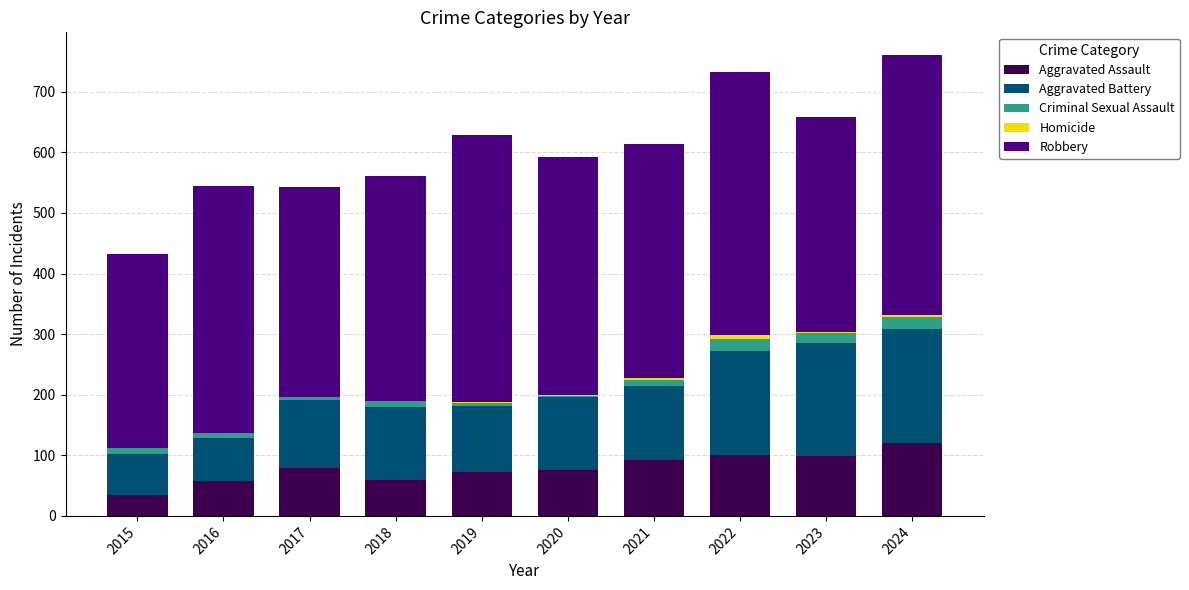

True or false: Aggravated Assault has a value of 108 at 2019.

False